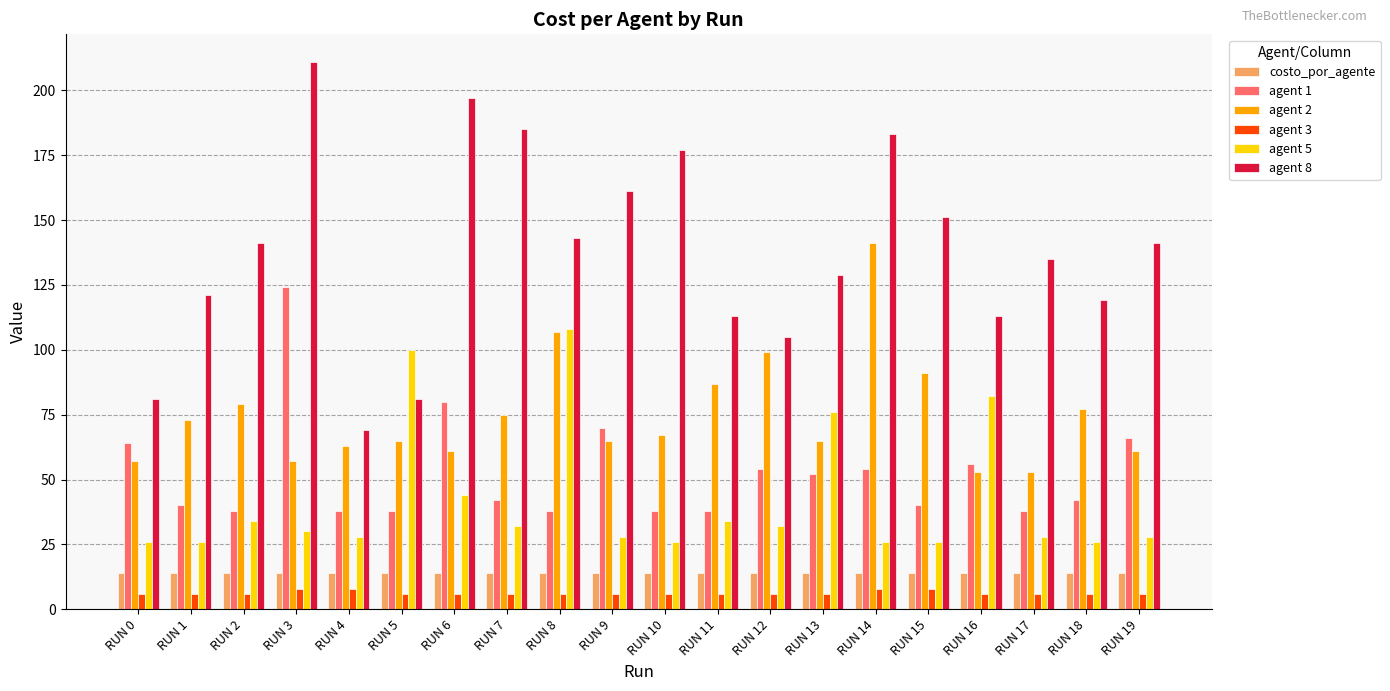

True or false: agent 1 has a value of 124 at RUN 3.

True